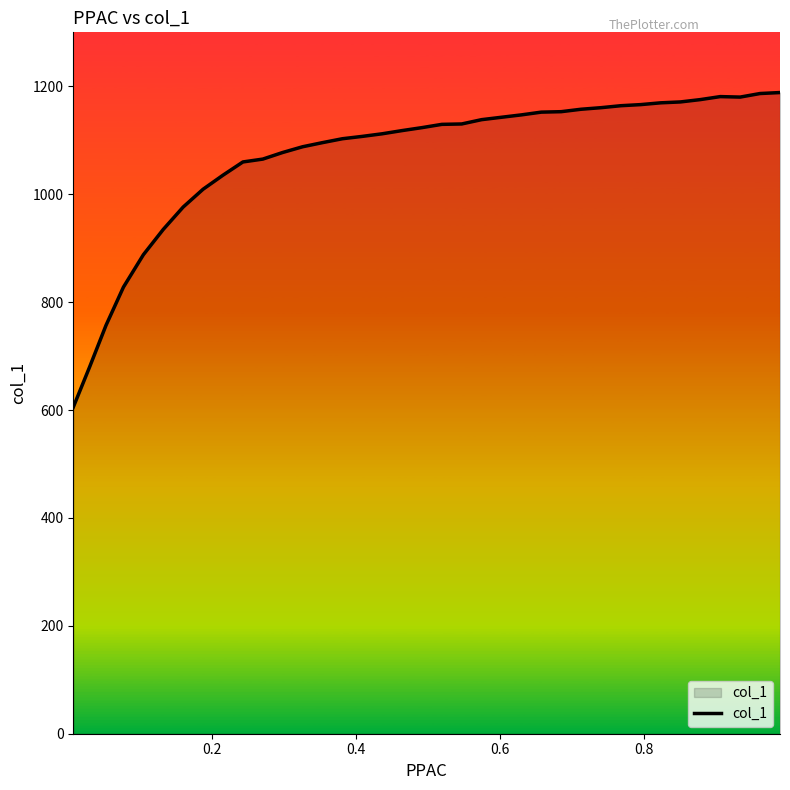

What is the difference between the maximum and second lowest values?

508.5